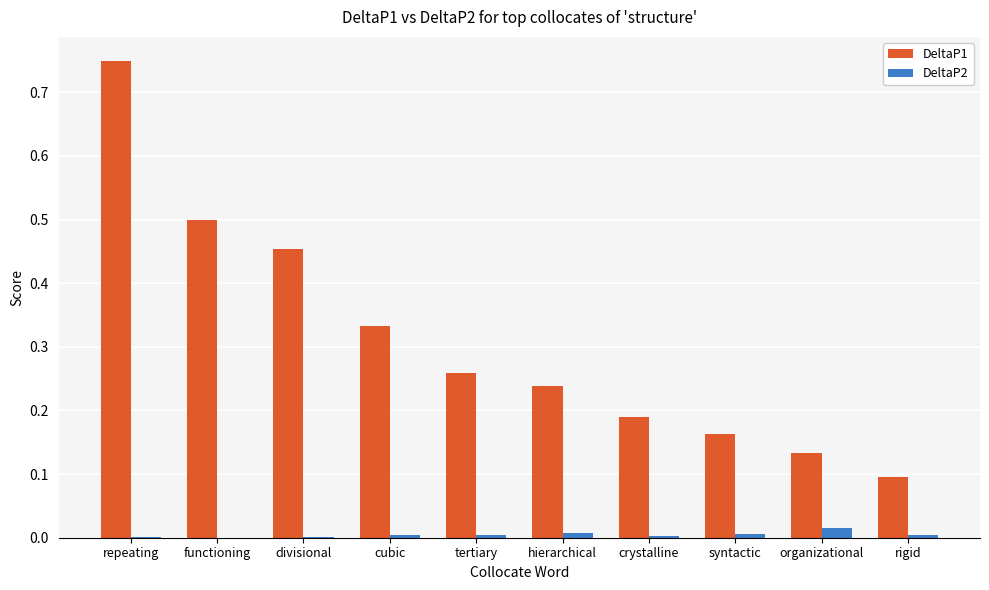

How many groups of bars are there?

10